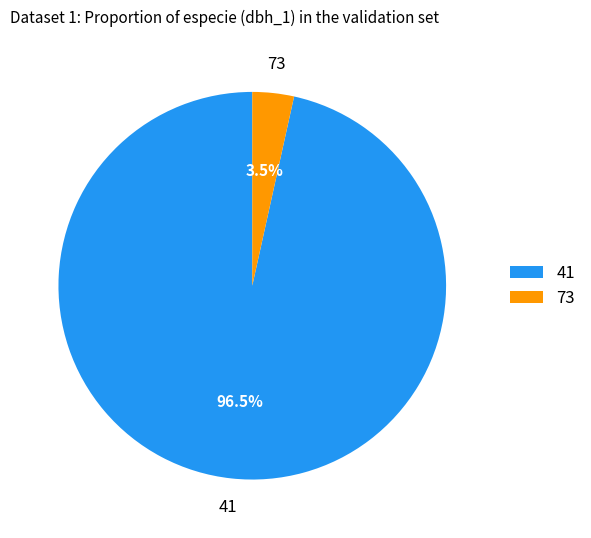

Does any single category account for the majority?

Yes